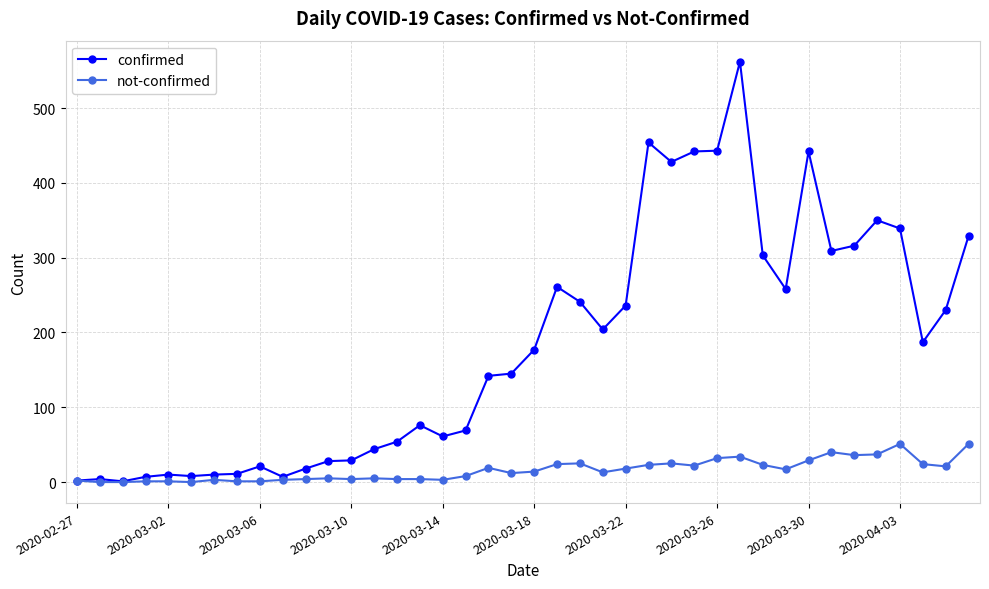

True or false: confirmed has more than 0 points higher than both neighbors.

True